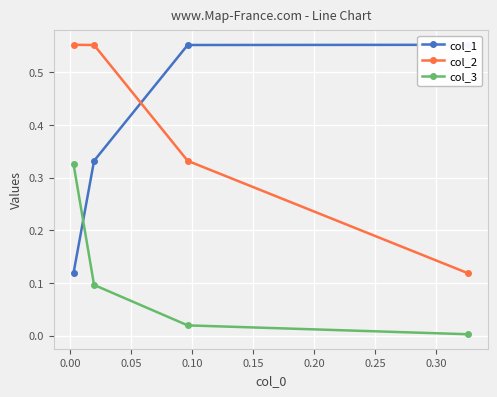

True or false: col_3 and col_2 intersect in this chart.

False